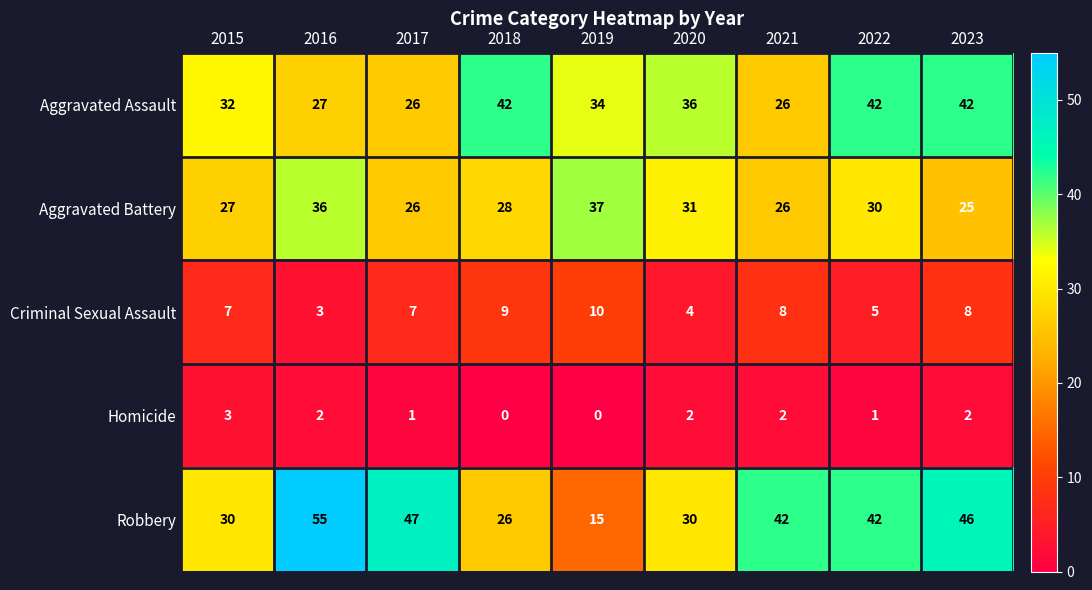

How many distinct data groups are displayed?

5